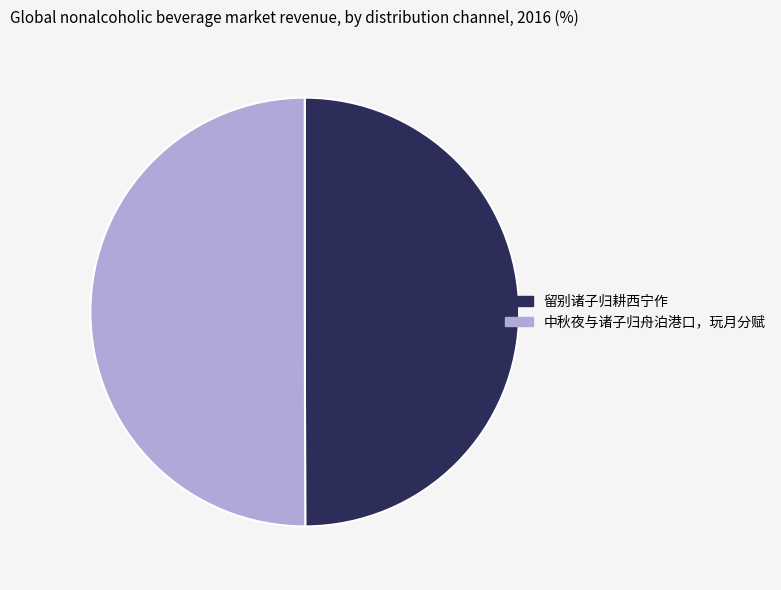

Combined, do 留别诸子归耕西宁作 and 中秋夜与诸子归舟泊港口，玩月分赋 account for over 50%?

Yes